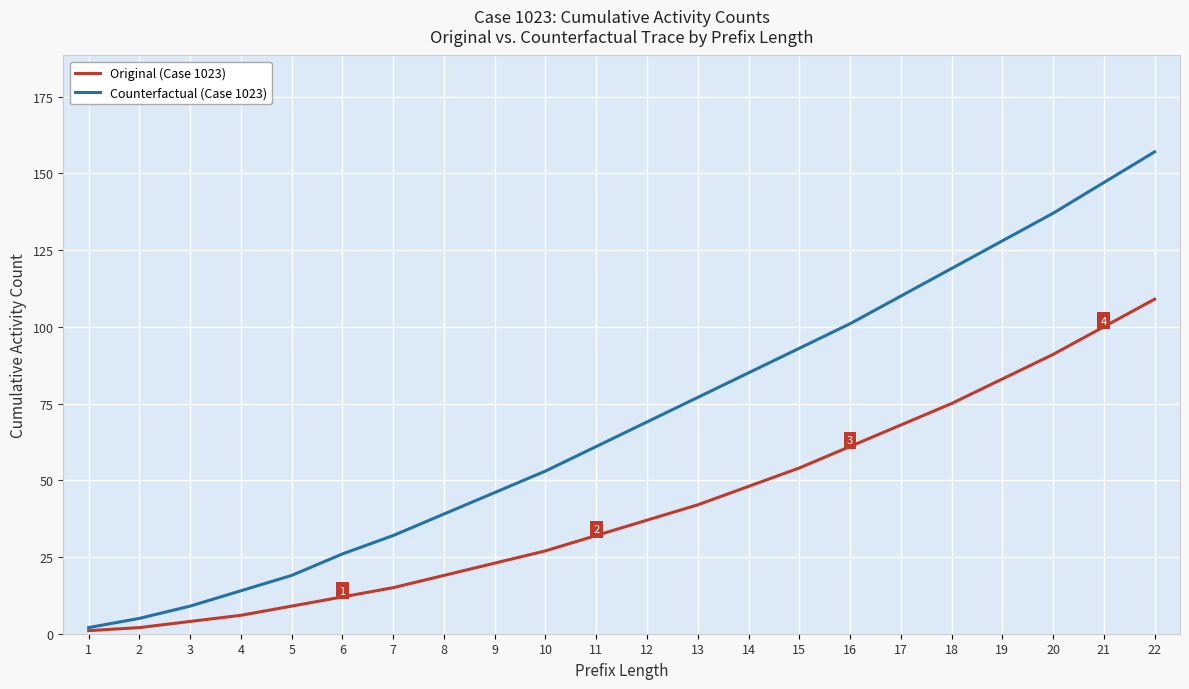

Which series has the largest range (max minus min)?

Counterfactual (Case 1023)